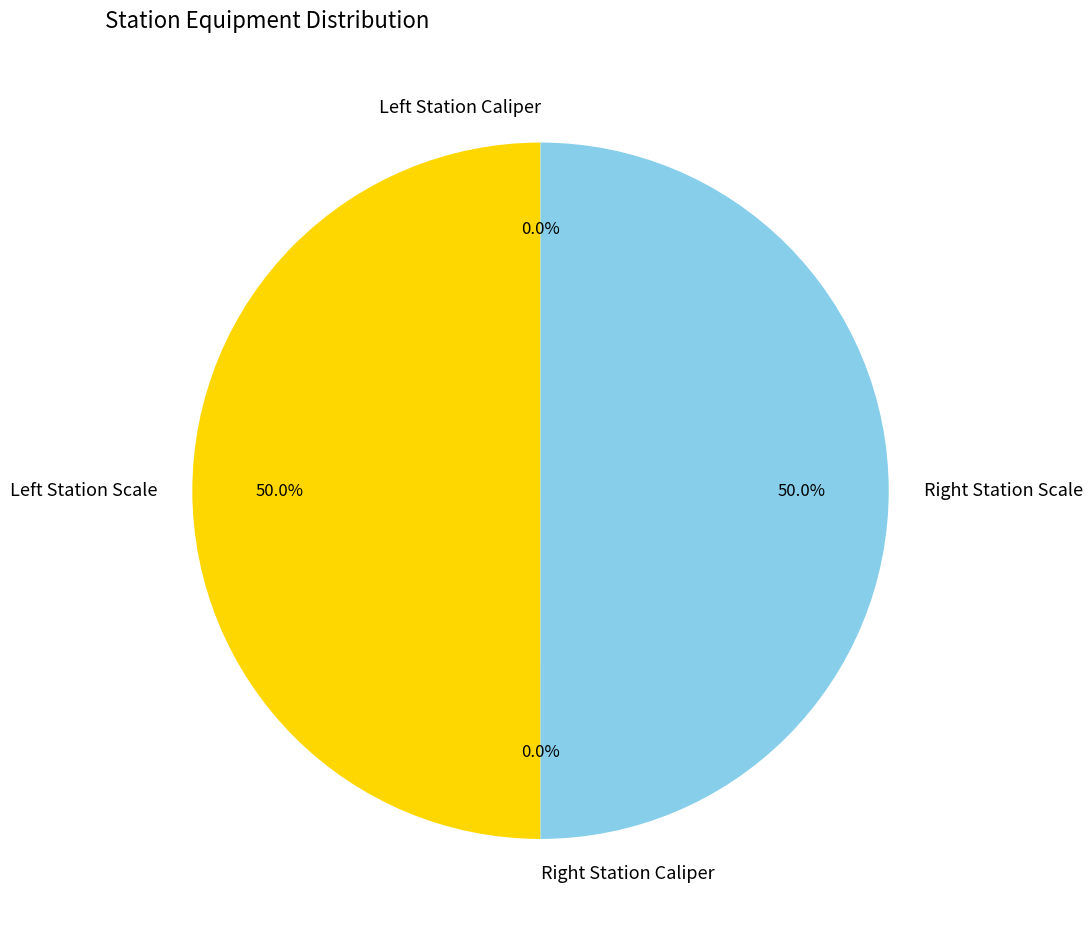

How many slices are in this pie chart?

4